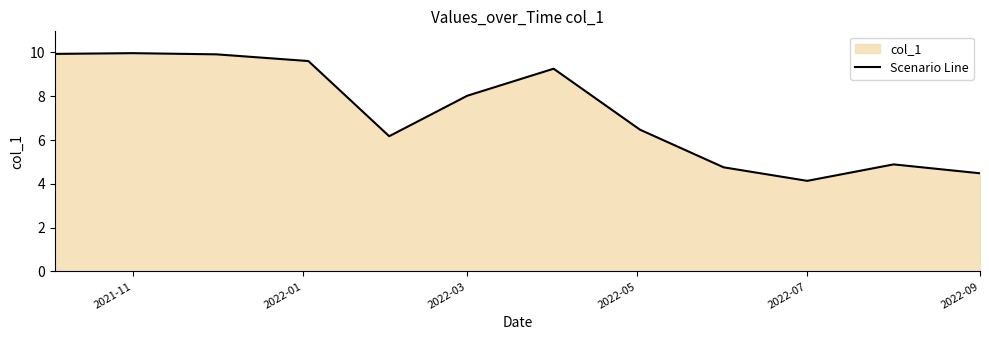

Approximately how many times larger is the value at 2021-11 compared to 2022-09?

2.2